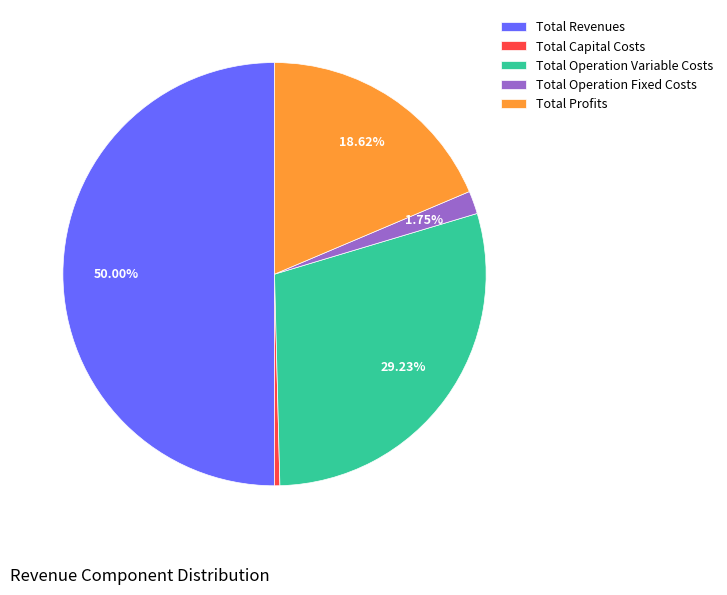

The Total Revenues slice represents 50% of the pie. True or false?

True